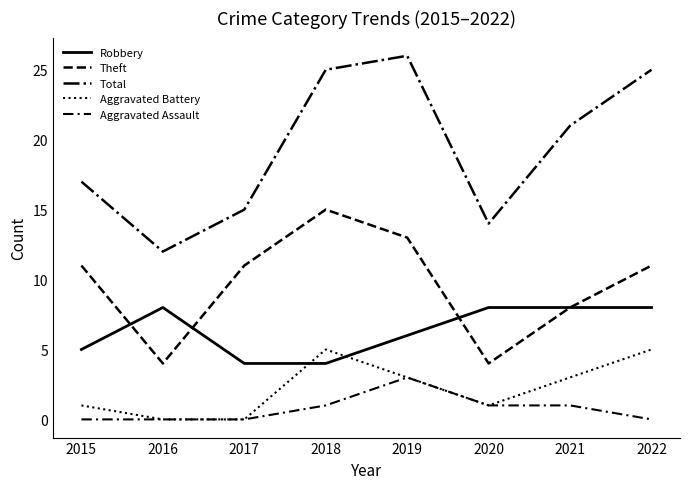

Which series has the largest range (max minus min)?

Total